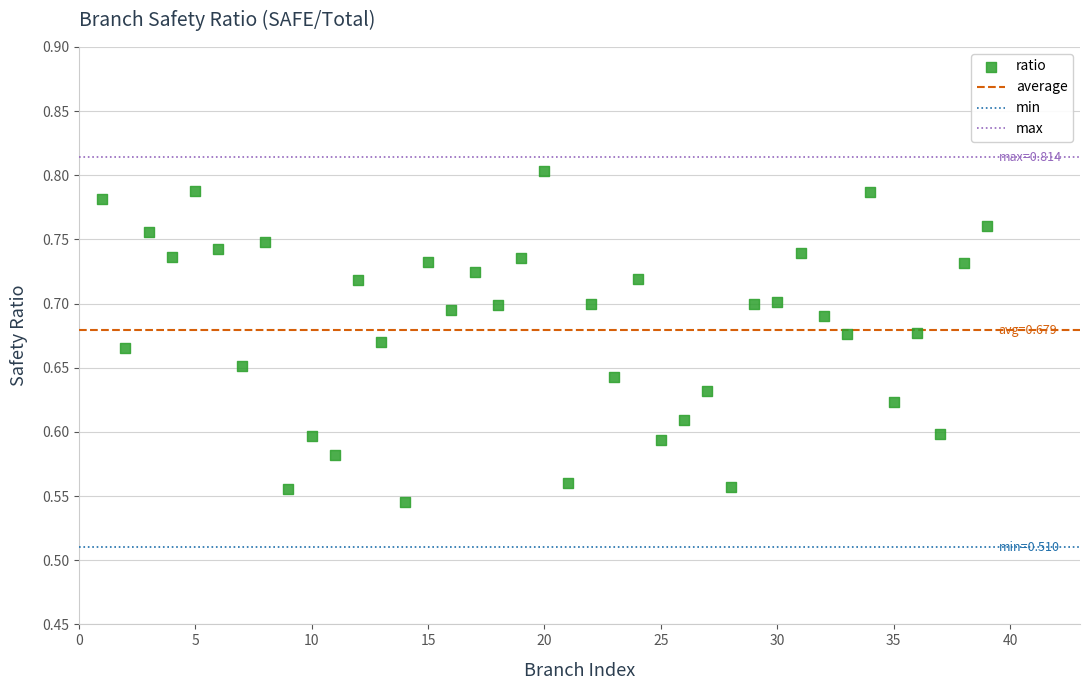

What is the range of Y values (max minus min)?

0.3